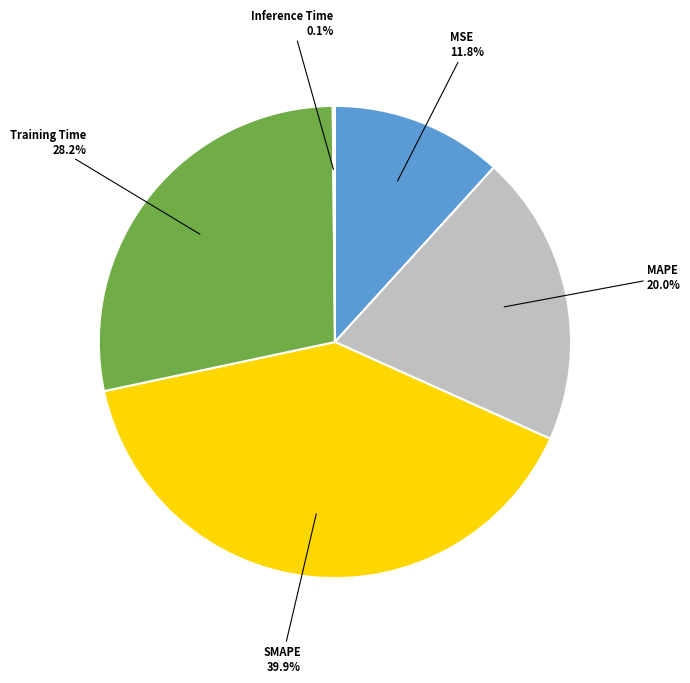

Is it true that MSE is 12% of the pie?

True